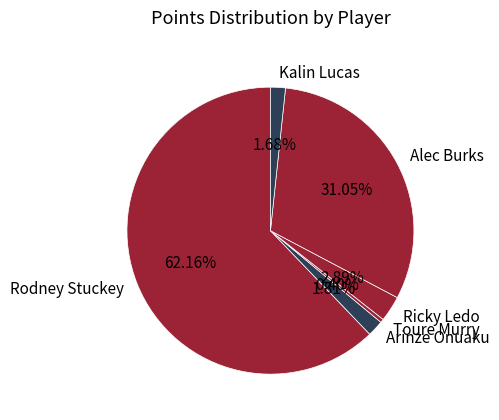

What percentage is NOT represented by Rodney Stuckey?

37.8%